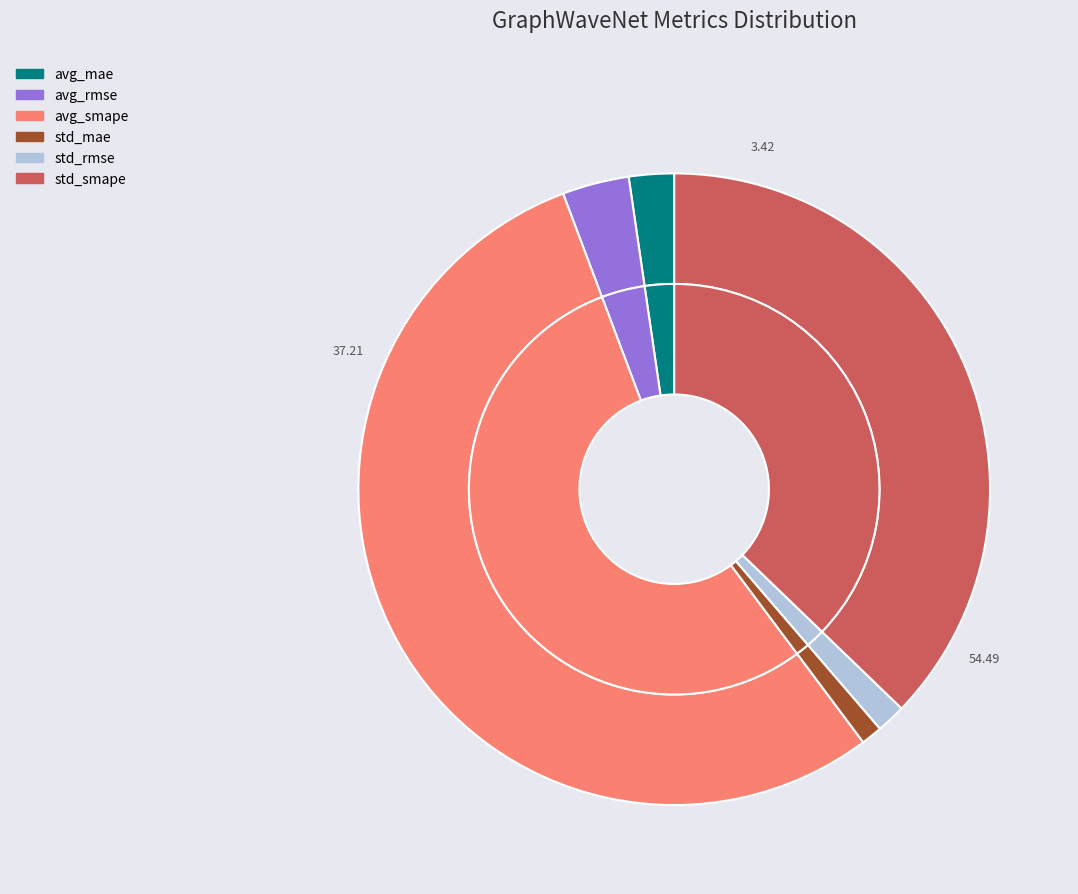

Which slice is the smallest?

std_mae